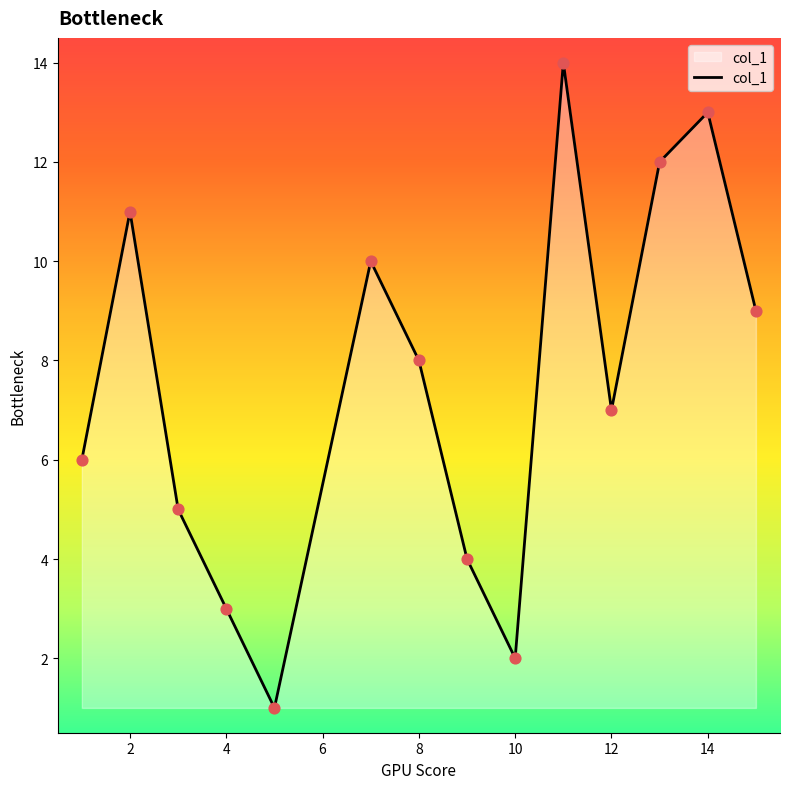

What is the maximum value shown in the chart?

14